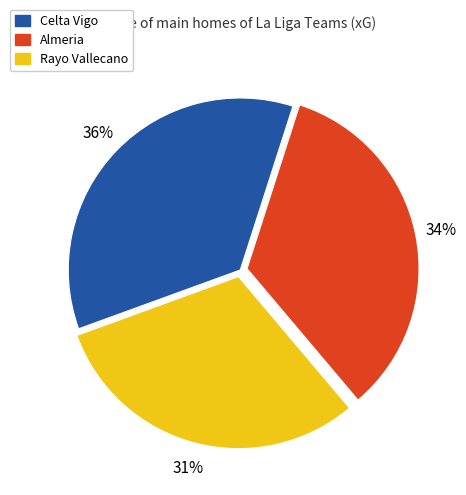

To the nearest percent, what is the difference between the largest and smallest slice percentages?

5%